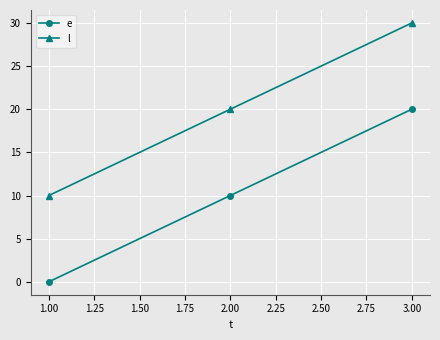

True or false: l has a value of 31 at 2.00.

False